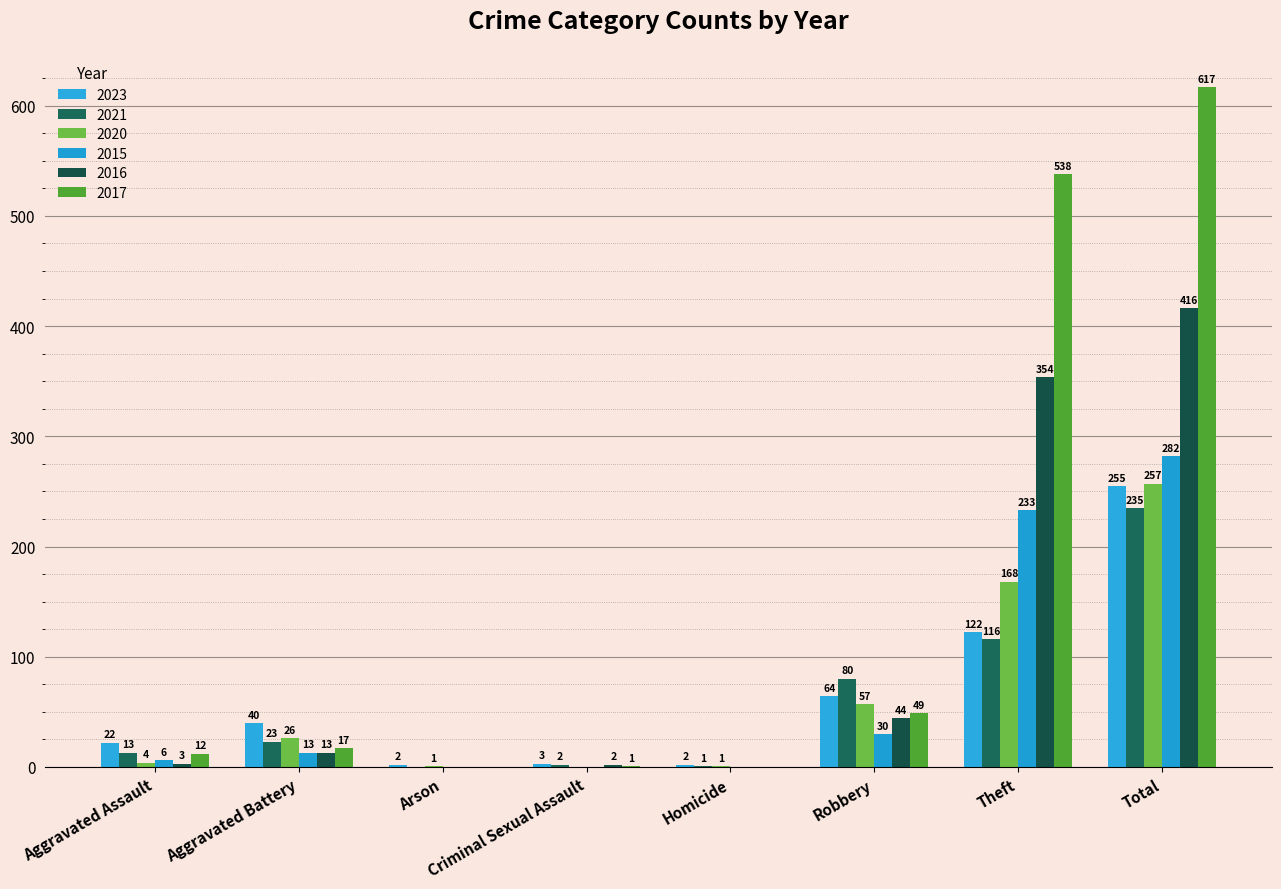

Is it true that 2017 equals 358 at Total?

False